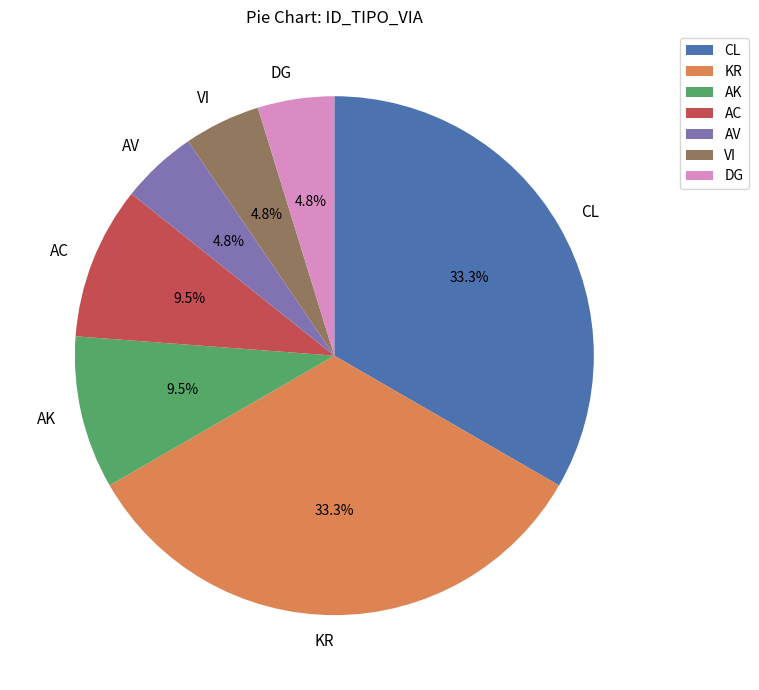

Approximately how many times larger is the value at VI compared to AC?

0.5